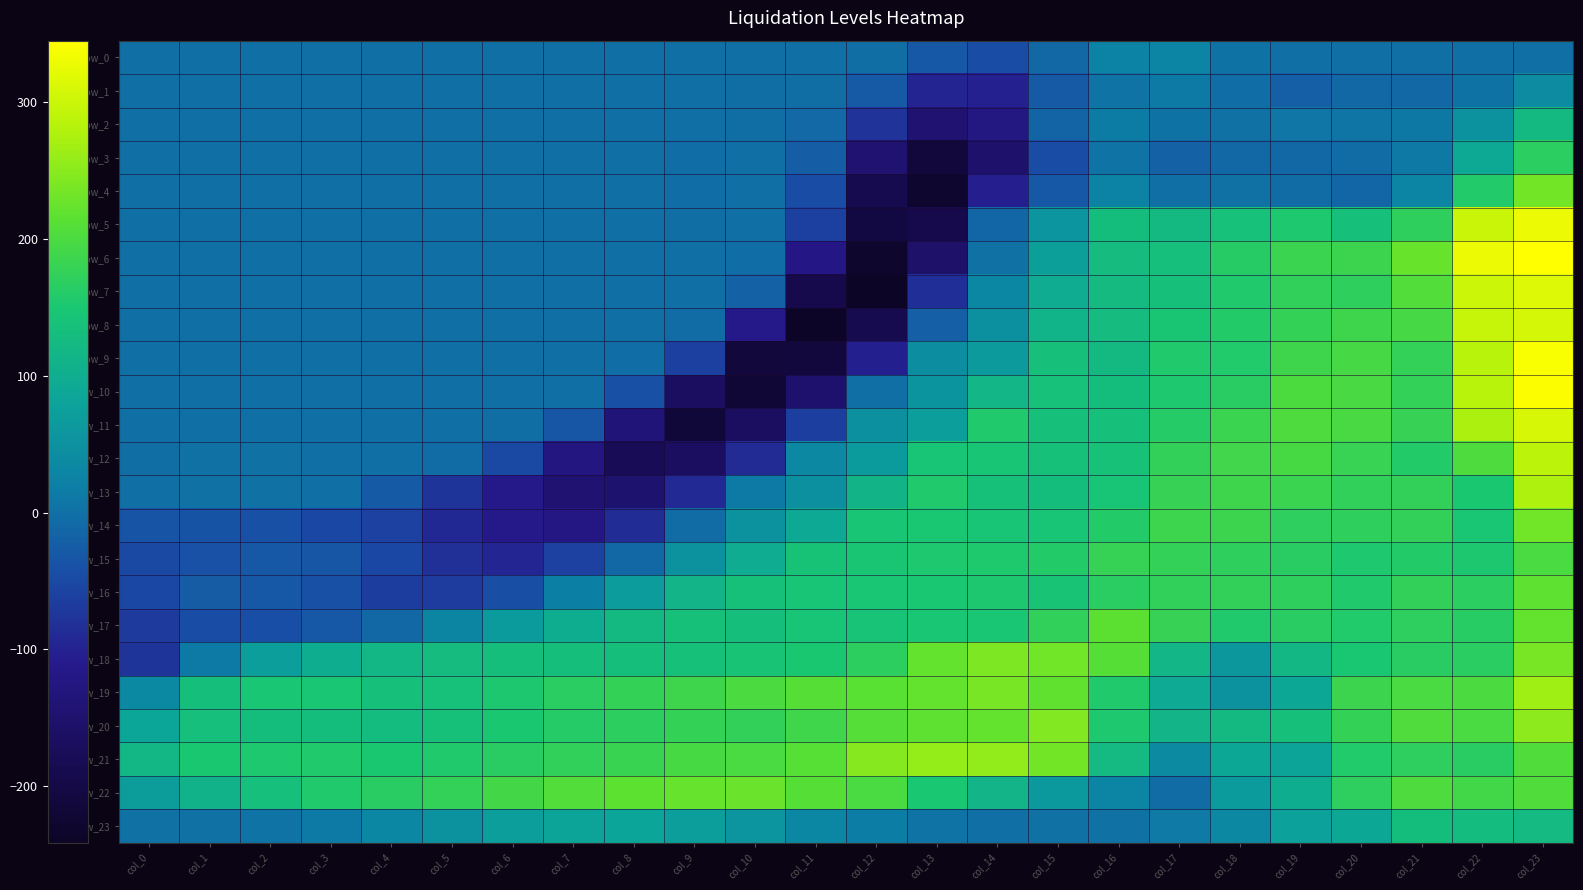

Reading left to right, transcribe all the data shown in this chart.

row_0: 0.0	0.0	0.0	0.0	0.0	0.0	0.0	0.0	0.0	-0.0	-0.3	-0.1	-2.9	-30.0	-44.9	-12.2	25.0	28.1	3.0	0.0	0.0	0.0	0.0	0.0
row_1: 0.0	0.0	0.0	0.0	0.0	0.0	0.0	0.0	0.0	-0.4	-2.6	-2.7	-28.5	-96.9	-102.7	-29.3	5.1	13.8	-4.0	-21.0	-11.4	-10.0	2.6	39.7
row_2: 0.0	0.0	0.0	0.0	0.0	0.0	0.0	0.0	0.0	-1.4	-2.2	-7.9	-76.5	-145.8	-123.1	-15.5	16.2	3.4	2.0	7.3	6.5	10.3	50.1	121.9
row_3: 0.0	0.0	0.0	0.0	0.0	0.0	0.0	0.0	0.0	-3.3	-1.5	-24.1	-145.2	-213.2	-151.3	-45.3	3.9	-18.5	-9.2	-11.5	-4.3	11.5	90.8	167.6
row_4: 0.0	0.0	0.0	0.0	0.0	0.0	0.0	0.0	0.0	-3.6	-1.2	-43.9	-188.9	-229.6	-103.9	-29.6	25.0	-1.3	1.6	-5.5	-12.5	27.8	158.4	233.4
row_5: 0.0	0.0	0.0	0.0	0.0	0.0	0.0	0.0	-0.1	-2.6	-0.3	-61.0	-204.4	-191.3	-13.4	57.1	131.9	122.7	138.8	153.5	136.0	171.9	298.5	327.7
row_6: 0.0	0.0	0.0	0.0	0.0	0.0	0.0	0.0	-0.3	-0.7	-3.8	-119.2	-232.1	-153.7	1.3	74.4	126.9	134.4	162.4	182.4	185.2	225.3	328.3	344.9
row_7: 0.0	0.0	0.0	0.0	0.0	0.0	0.0	0.0	-0.9	0.1	-18.4	-192.0	-241.2	-82.6	33.1	96.8	125.3	136.1	157.0	172.3	171.7	206.7	300.6	317.0
row_8: 0.0	0.0	0.0	0.0	-0.0	-0.3	-0.3	-1.0	-1.1	-5.7	-112.2	-239.3	-188.4	-20.6	48.3	111.0	127.2	147.2	159.7	177.5	187.5	194.9	295.8	307.3
row_9: 0.0	0.0	0.0	0.0	-0.1	-0.2	-1.1	-0.4	-3.5	-61.4	-212.8	-211.0	-103.1	43.8	64.7	135.9	123.6	157.1	158.0	187.6	195.6	175.7	284.5	340.1
row_10: 0.0	0.0	0.0	0.0	-0.4	-0.9	-1.9	-1.9	-39.8	-165.4	-219.8	-149.8	-1.9	54.7	116.3	137.9	131.5	152.8	164.6	201.5	197.3	176.4	283.2	342.5
row_11: 0.0	0.0	-0.1	-0.6	-0.7	-0.4	-3.1	-33.8	-135.3	-216.1	-166.8	-63.8	49.3	71.8	155.5	136.3	136.0	160.7	182.9	201.9	197.7	179.4	274.2	309.4
row_12: -2.5	1.3	2.5	0.1	-0.6	-4.8	-49.5	-126.7	-178.2	-165.3	-89.5	35.4	67.3	145.3	146.6	137.5	139.3	174.5	189.3	196.6	180.4	159.6	202.1	286.5
row_13: -0.2	1.6	2.0	-1.6	-27.5	-75.8	-116.1	-145.6	-147.9	-90.9	13.6	48.9	113.8	156.2	136.7	131.4	144.6	179.4	187.0	183.2	172.9	174.9	150.8	276.9
row_14: -35.9	-37.0	-40.5	-52.0	-60.0	-92.0	-114.8	-121.3	-85.8	-5.1	52.8	92.9	146.7	149.4	144.8	143.6	160.4	185.9	185.3	170.4	171.2	174.8	148.0	231.6
row_15: -49.5	-39.4	-29.7	-35.0	-52.2	-81.1	-94.5	-60.0	-9.8	50.3	96.6	141.0	147.0	153.0	154.1	159.5	178.5	175.6	171.1	164.5	153.4	160.5	151.5	199.4
row_16: -52.1	-25.3	-30.2	-40.3	-64.0	-65.5	-41.4	19.3	68.0	112.6	136.7	144.1	149.1	150.1	151.8	142.5	165.2	174.2	175.1	172.0	156.9	175.2	167.7	218.6
row_17: -68.4	-44.6	-42.7	-29.9	-9.2	29.2	65.6	99.5	123.3	137.6	132.0	144.6	141.8	148.5	149.0	172.1	216.1	179.8	156.5	164.5	157.8	170.4	162.9	221.6
row_18: -75.9	13.2	71.9	100.9	117.6	126.9	132.8	133.8	132.1	137.0	143.2	151.2	169.7	221.8	241.3	232.0	210.5	116.5	59.6	118.6	150.2	164.5	167.4	238.1
row_19: 36.4	133.8	149.1	148.3	135.5	138.2	151.9	165.5	176.9	187.2	200.4	210.8	213.5	222.1	238.2	219.2	156.3	93.4	51.4	90.1	185.1	198.6	200.3	264.9
row_20: 85.8	135.4	131.9	130.6	127.7	136.7	150.8	160.9	169.6	176.8	174.5	188.2	209.5	218.1	222.2	243.2	153.1	113.2	123.2	136.2	177.4	205.1	199.2	252.8
row_21: 117.4	151.0	153.6	156.8	150.8	157.0	164.2	172.1	182.0	197.2	198.4	211.1	246.9	257.7	255.9	232.9	124.7	37.5	87.4	79.5	157.8	170.2	164.1	206.2
row_22: 69.1	109.2	134.9	156.1	164.1	175.7	192.1	207.1	217.5	223.7	226.5	210.8	198.4	149.7	113.5	63.0	28.0	-5.0	65.9	98.9	170.1	202.1	191.0	205.2
row_23: 0.3	1.2	4.8	14.0	32.8	51.5	71.8	82.7	82.9	72.2	56.5	32.8	18.2	5.0	-0.4	2.3	2.2	12.6	35.3	77.1	89.9	131.5	127.7	124.5